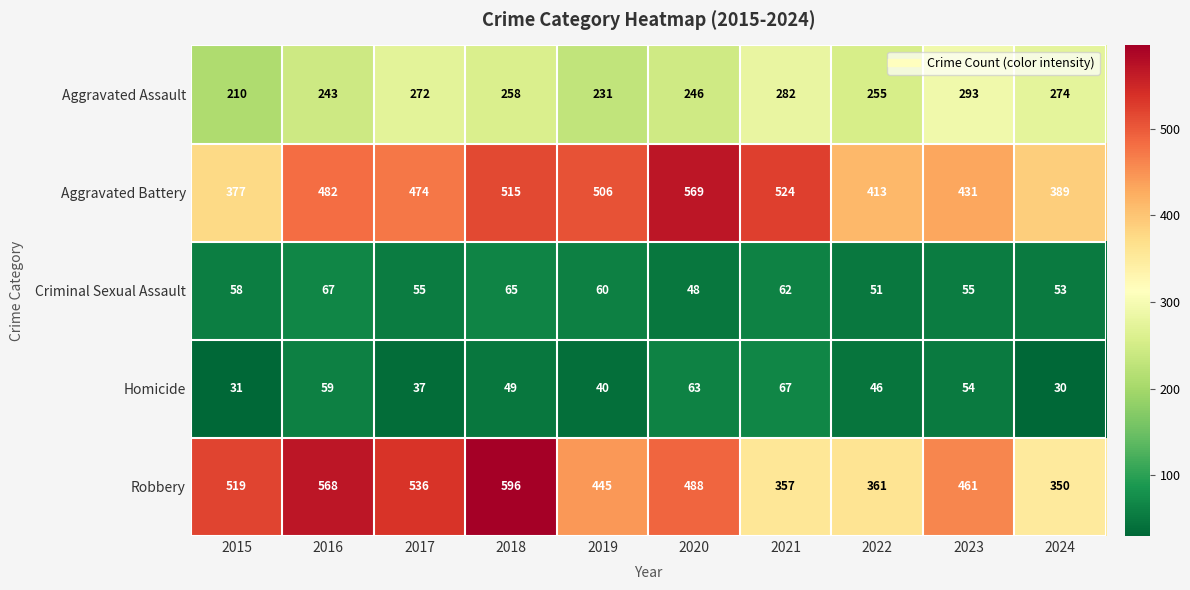

What is the difference between the Criminal Sexual Assault values at 2020 and 2015?

10